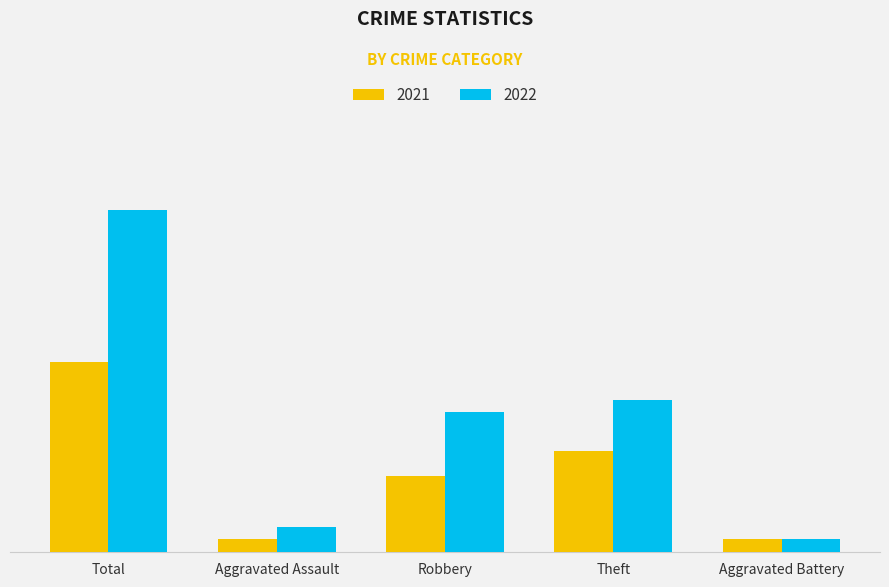

Are the bars grouped side by side (vs. stacked)?

Yes